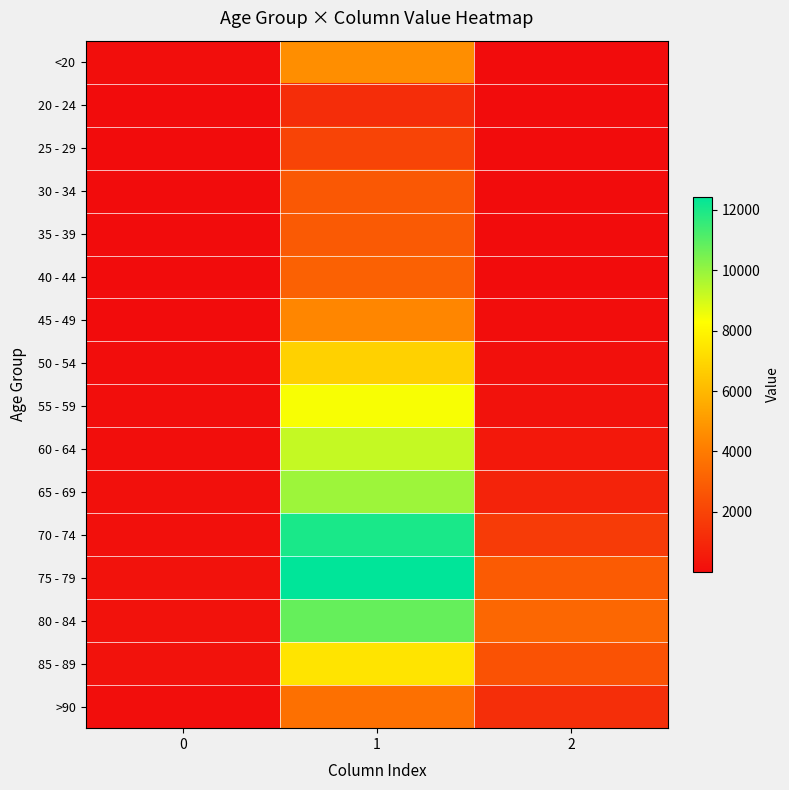

What is the total value across all series at 1?

101482